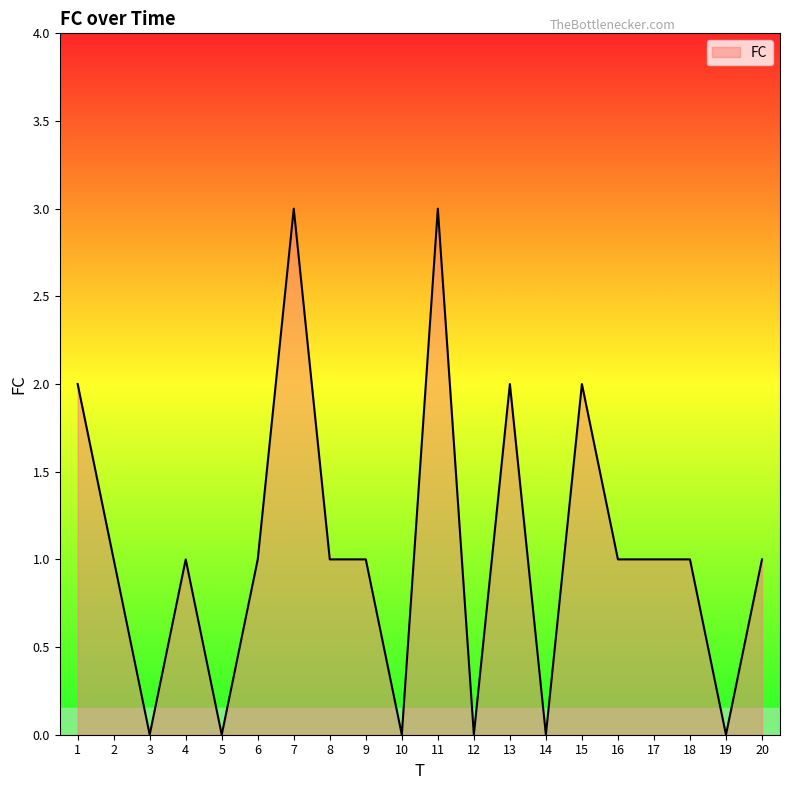

The chart shows a value of 2 at 15. True or false?

True